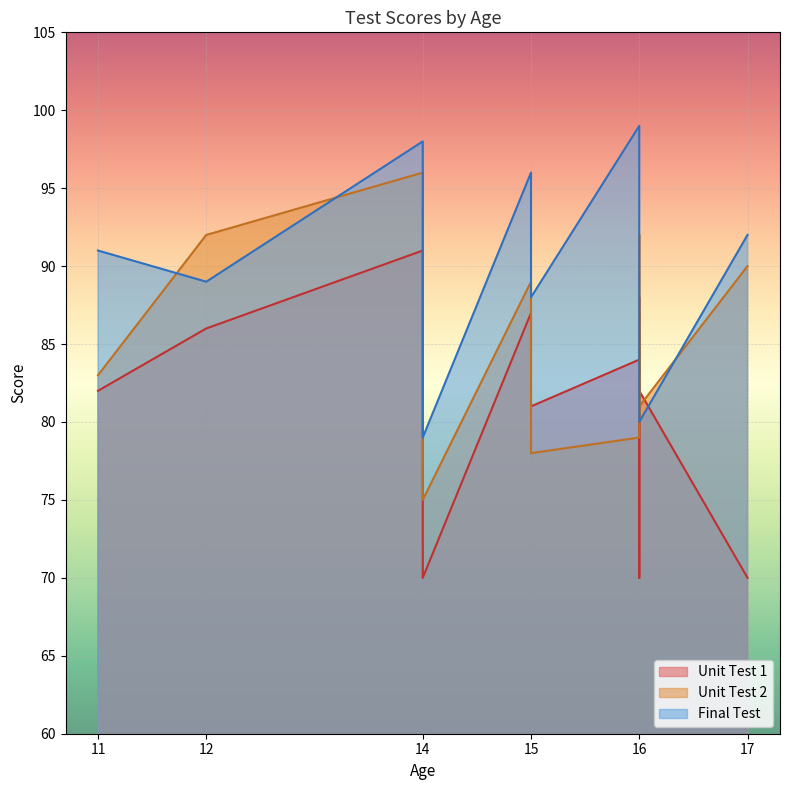

Read the Unit Test 2 value at 12, to the nearest 5.

90